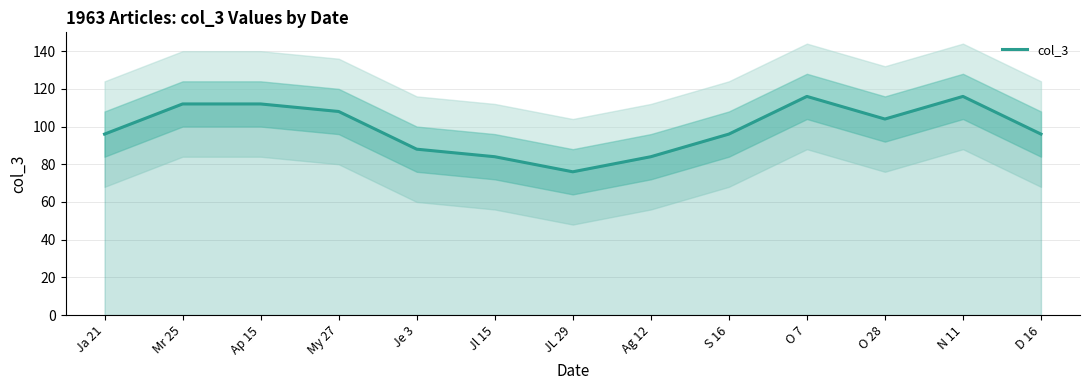

What is the average value?

99